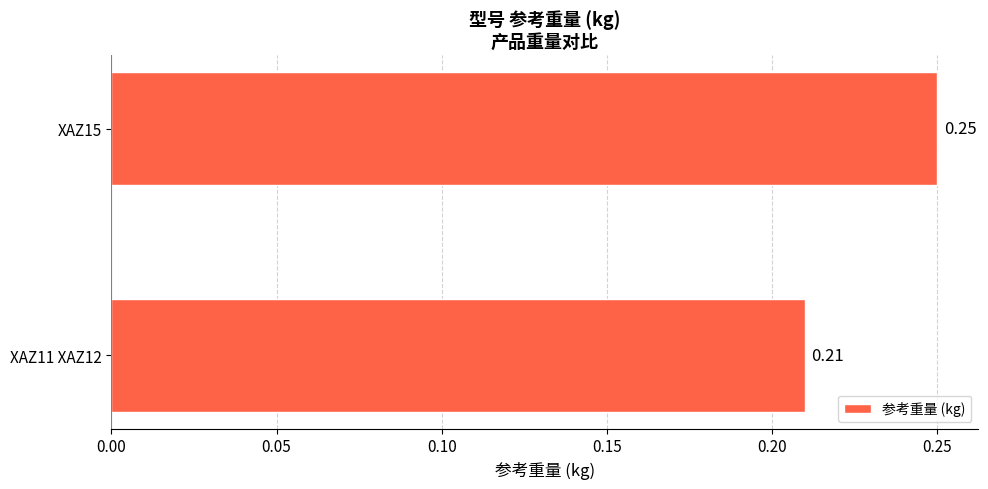

What is the sum of all values?

0.5